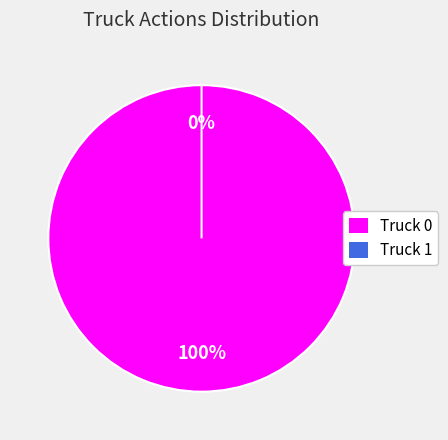

Does Truck 0 account for over 50% of the chart?

Yes